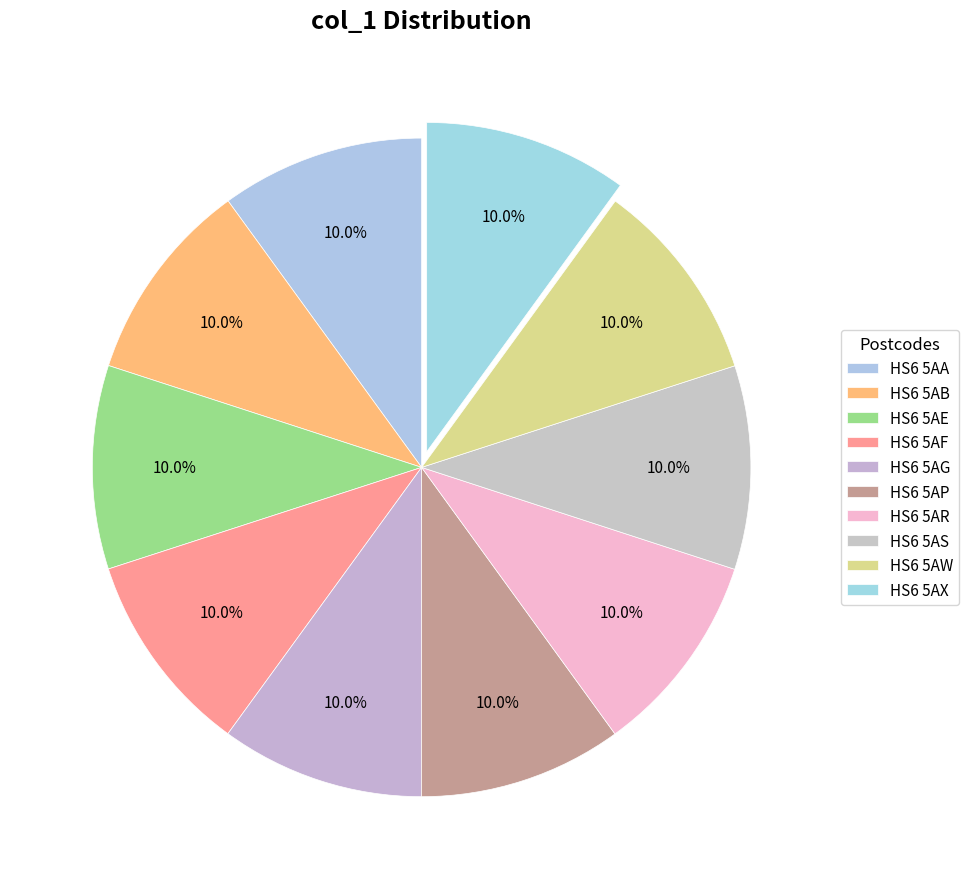

Approximately how many times larger is the value at HS6 5AF compared to HS6 5AR?

1.0